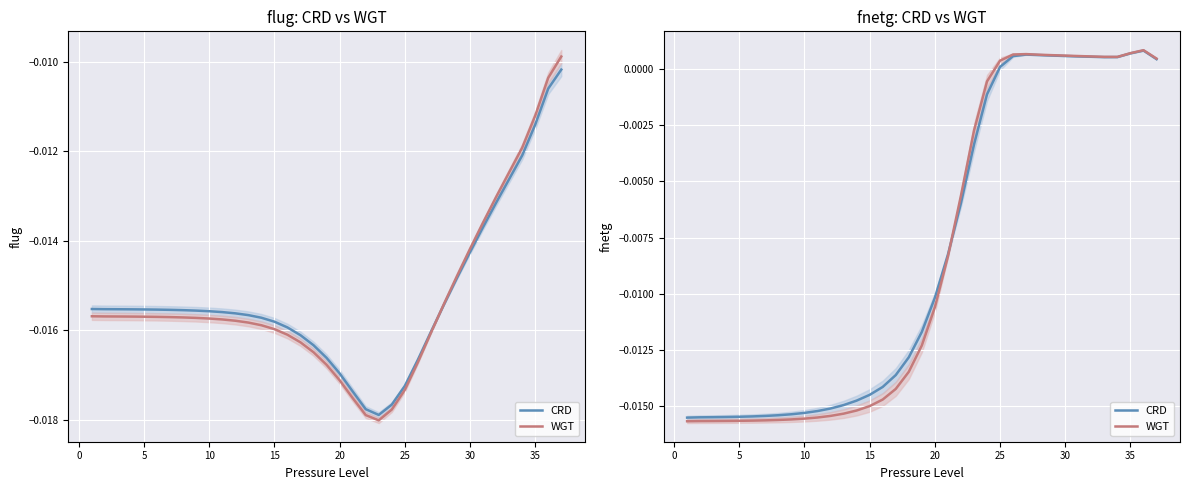

Is the value of WGT at 26 greater than the value of CRD at 36?

Yes